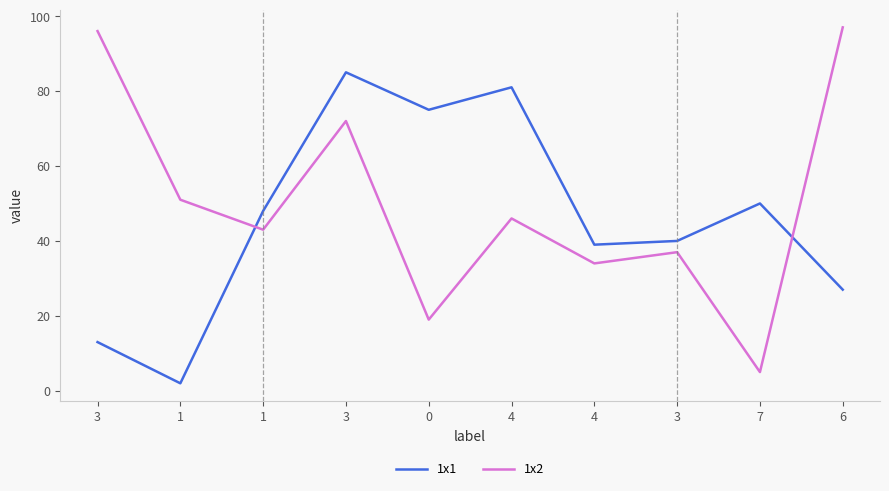

The 1x2 series shows 46 at 4. True or false?

True